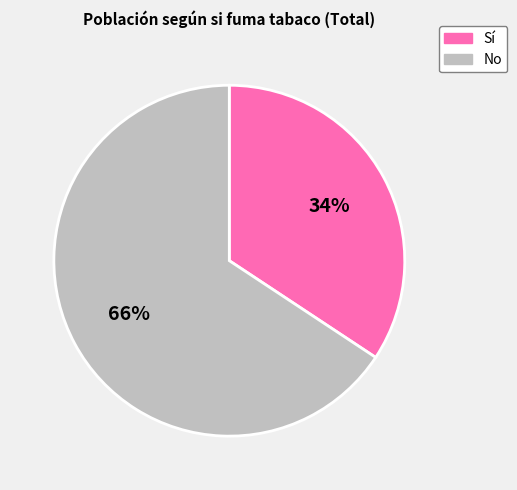

How many slices are in this pie chart?

2